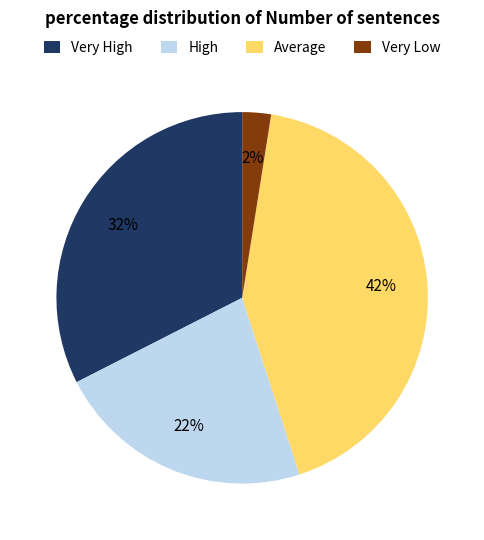

Does Average represent more than half of the total?

No